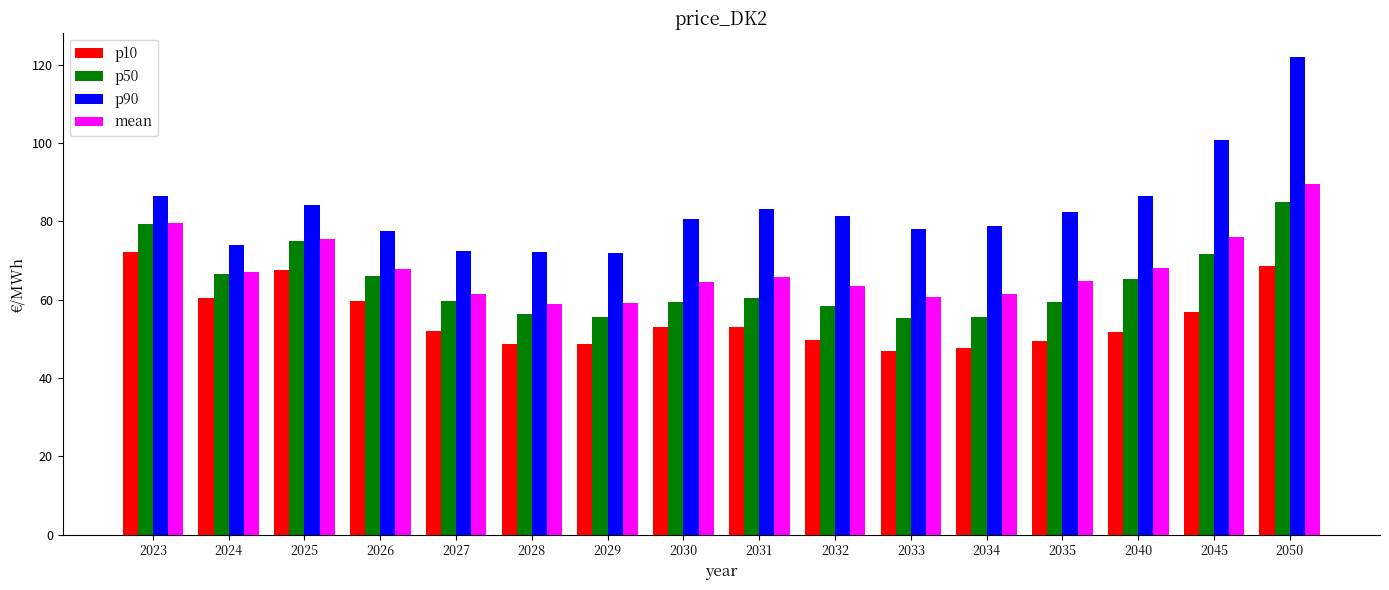

What is the minimum value shown in the chart?

47.0